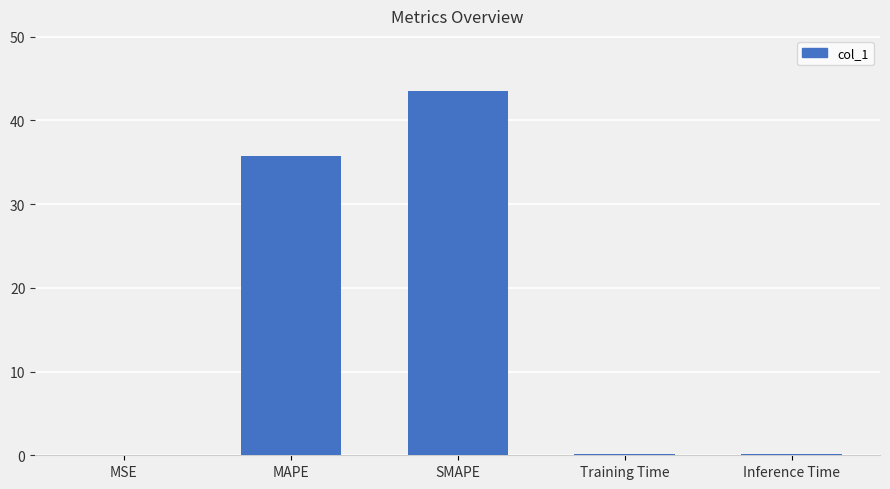

The chart shows a value of 11.0 at SMAPE. True or false?

False